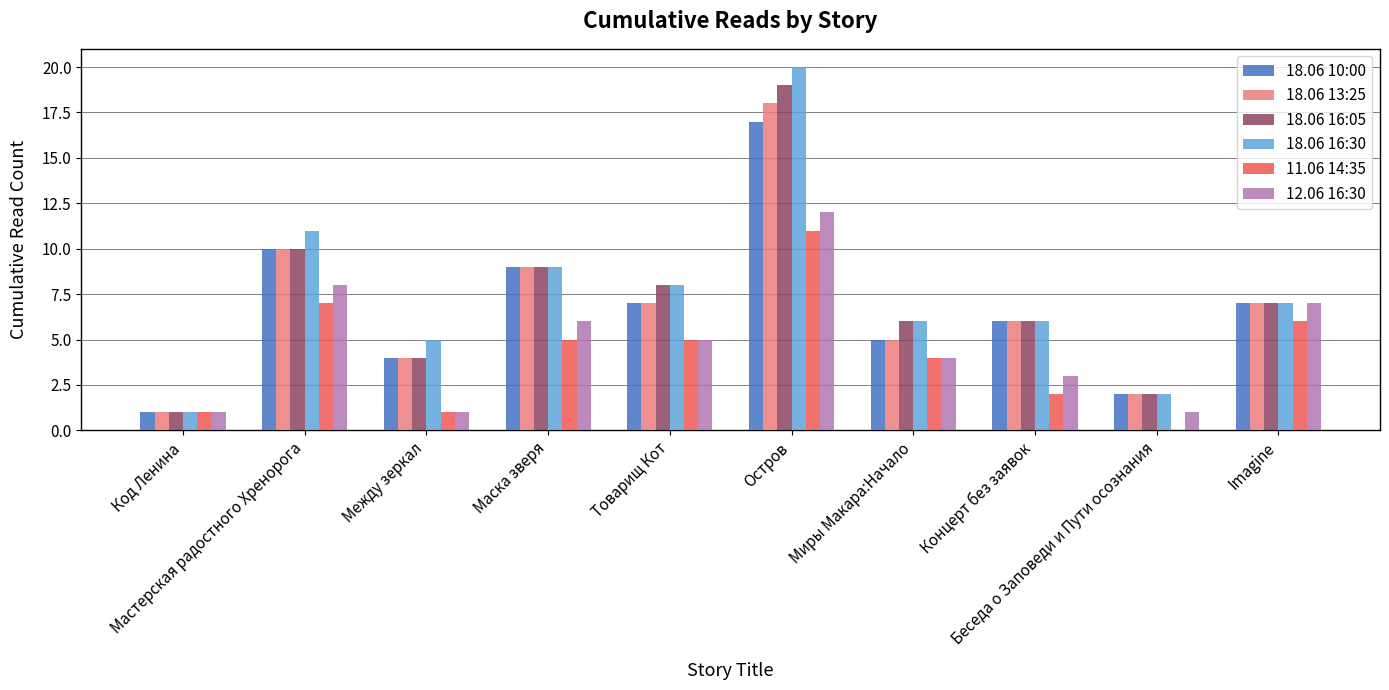

At which category is the sum across all series the highest?

Остров